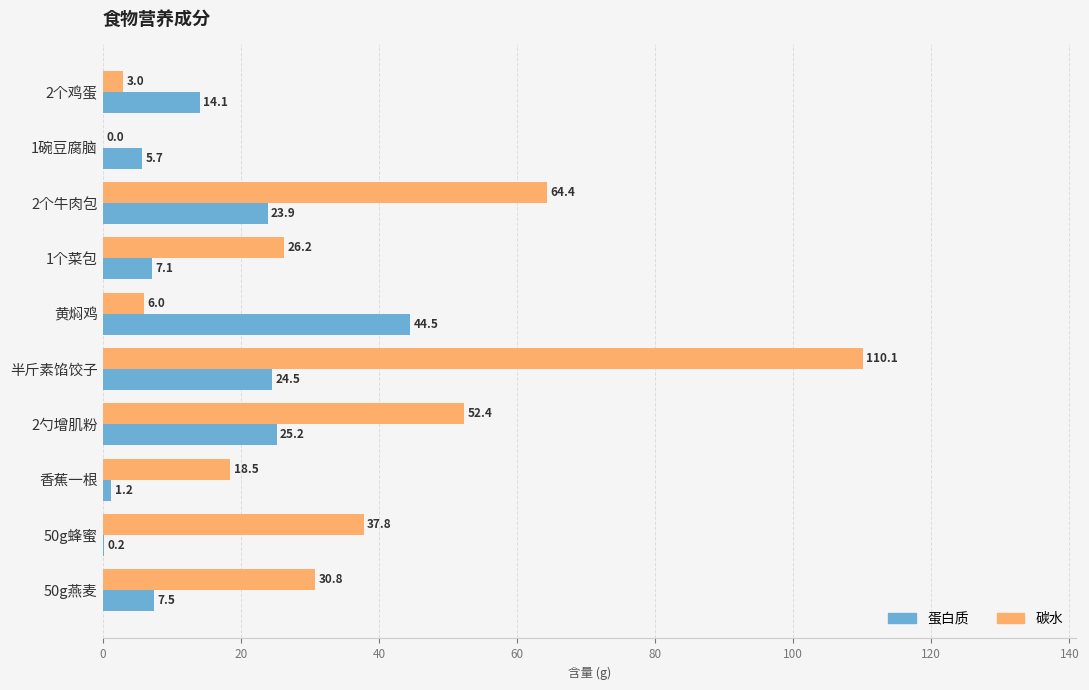

Is it true that 碳水 equals 31.2 at 香蕉一根?

False